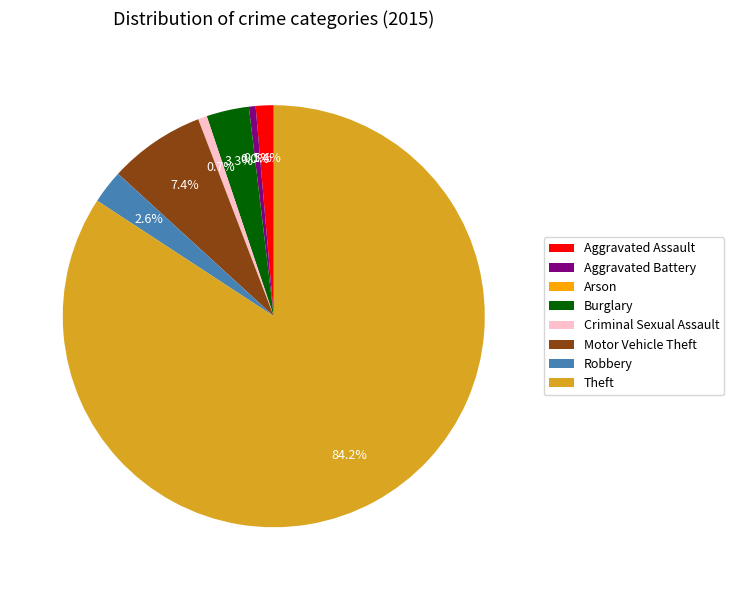

Rank the categories by value from highest to lowest.

Theft, Motor Vehicle Theft, Burglary, Robbery, Aggravated Assault, Criminal Sexual Assault, Aggravated Battery, Arson